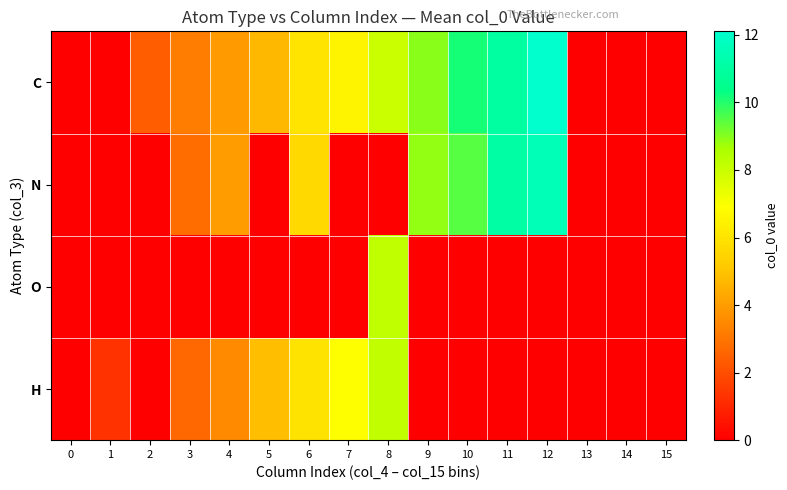

Reading right to left, transcribe all the data shown in this chart.

C: 15=0.0	14=0.0	13=0.0	12=12.1	11=11.0	10=10.1	9=9.0	8=8.0	7=6.5	6=6.0	5=4.7	4=4.0	3=3.2	2=2.4	1=0.0	0=0.0
N: 15=0.0	14=0.0	13=0.0	12=11.6	11=11.1	10=9.5	9=8.9	8=0.0	7=0.0	6=5.6	5=0.0	4=4.0	3=2.8	2=0.0	1=0.0	0=0.0
O: 15=0.0	14=0.0	13=0.0	12=0.0	11=0.0	10=0.0	9=0.0	8=8.2	7=0.0	6=0.0	5=0.0	4=0.0	3=0.0	2=0.0	1=0.0	0=0.0
H: 15=0.0	14=0.0	13=0.0	12=0.0	11=0.0	10=0.0	9=0.0	8=8.2	7=6.9	6=6.0	5=4.8	4=3.5	3=2.7	2=0.0	1=1.3	0=0.0